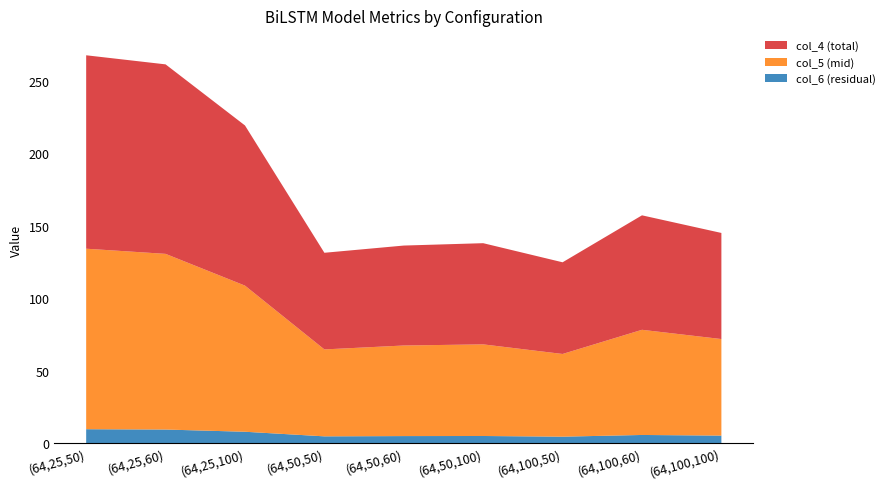

Reading left to right, transcribe all the data shown in this chart.

col_6 (residual): (64,25,50)=9.6	(64,25,60)=9.3	(64,25,100)=7.8	(64,50,50)=4.6	(64,50,60)=4.8	(64,50,100)=4.9	(64,100,50)=4.4	(64,100,60)=5.6	(64,100,100)=5.2
col_5 (mid): (64,25,50)=124.5	(64,25,60)=121.2	(64,25,100)=100.8	(64,50,50)=60.0	(64,50,60)=62.5	(64,50,100)=63.2	(64,100,50)=57.1	(64,100,60)=72.5	(64,100,100)=66.6
col_4 (total): (64,25,50)=133.4	(64,25,60)=130.7	(64,25,100)=110.5	(64,50,50)=66.7	(64,50,60)=69.0	(64,50,100)=69.8	(64,100,50)=63.2	(64,100,60)=79.0	(64,100,100)=73.2